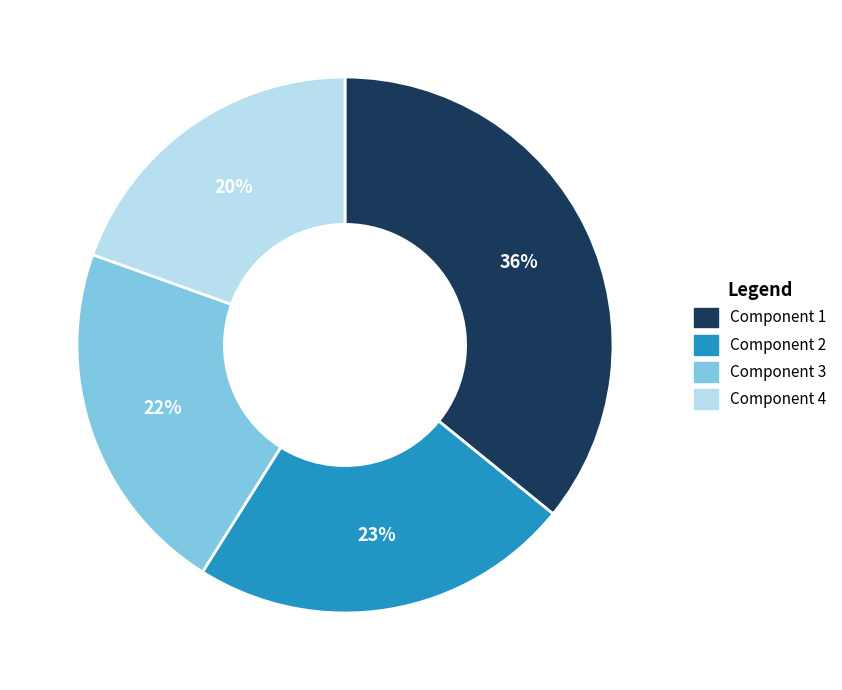

Is it true that Component 3 is 8% of the pie?

False